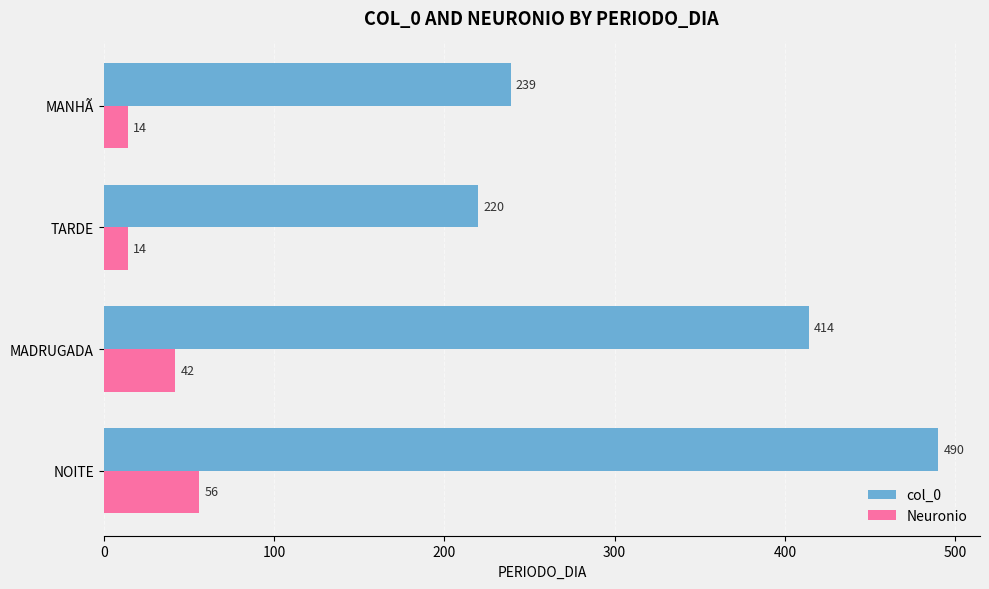

Which category has the highest value across all series?

NOITE